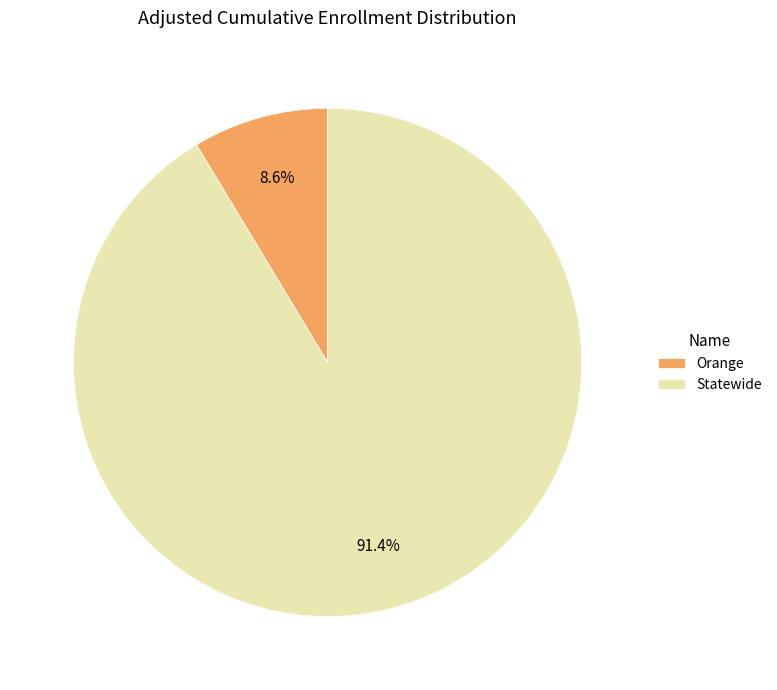

Which category has the smallest portion of the pie?

Orange